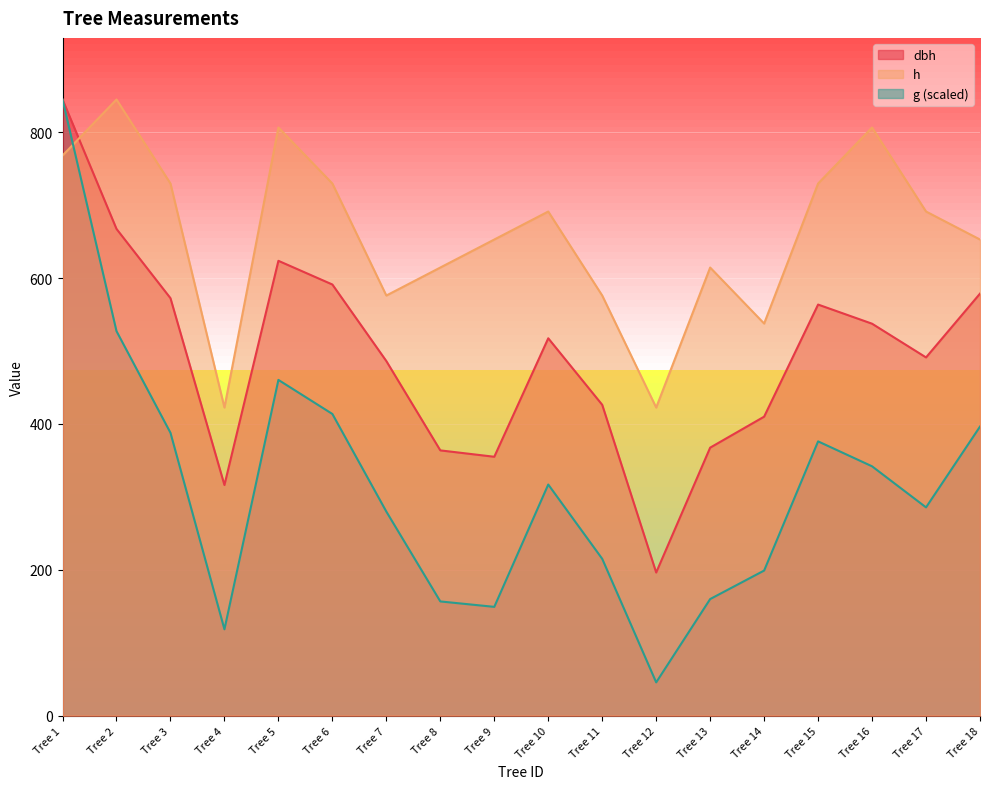

How many values in the h series are below 691?

9